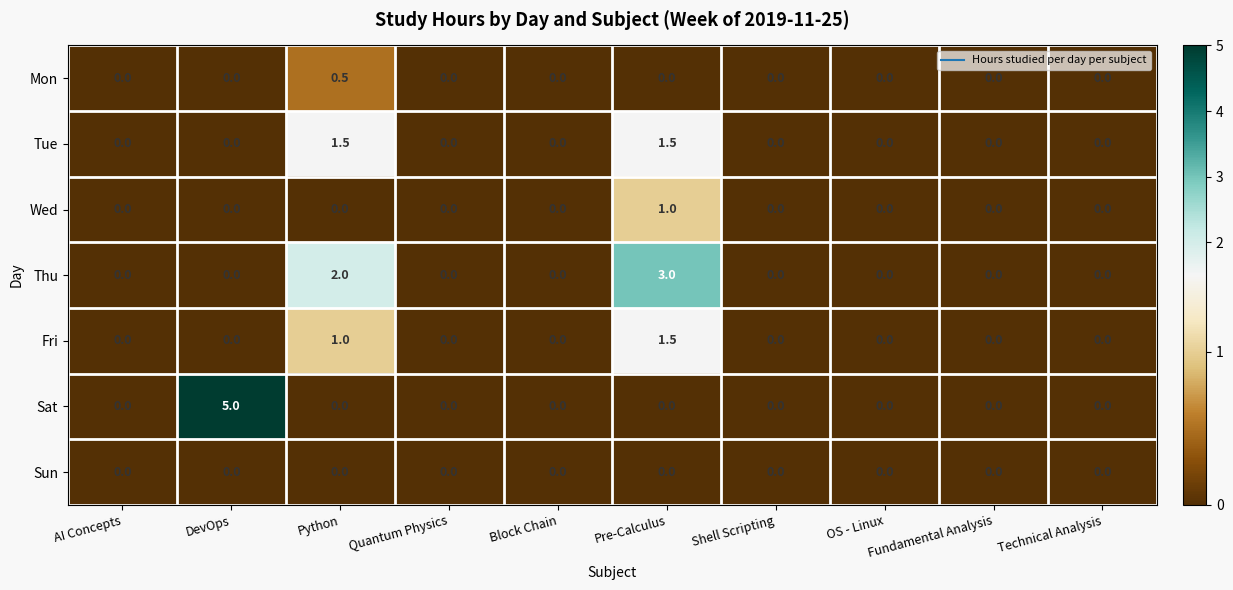

How many Mon values are between 0 and 1?

10